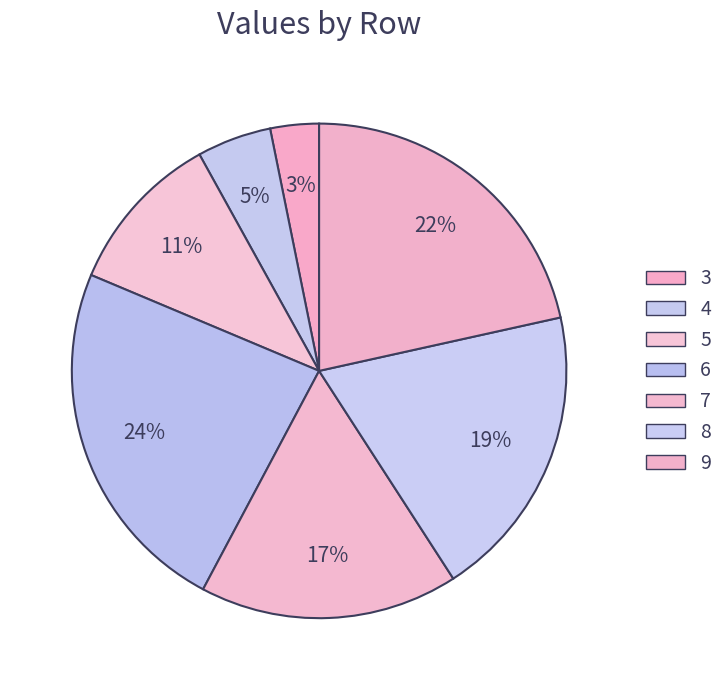

To the nearest percent, what is the average slice percentage?

14%